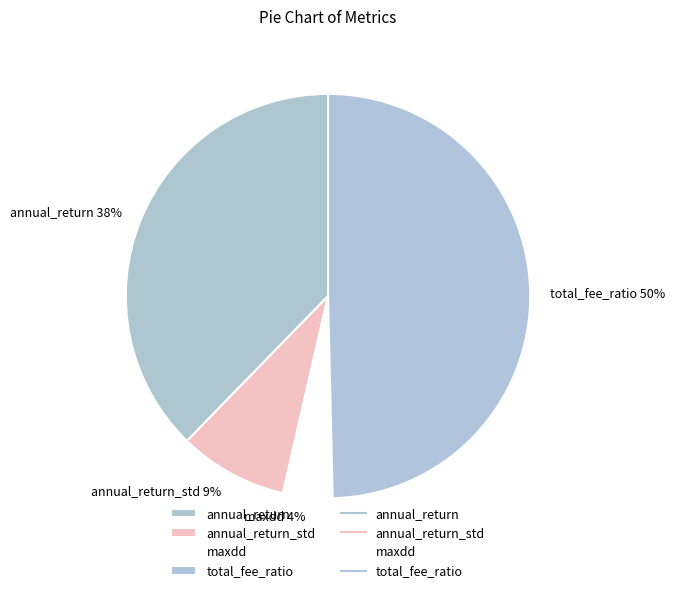

How many slices are in this pie chart?

4